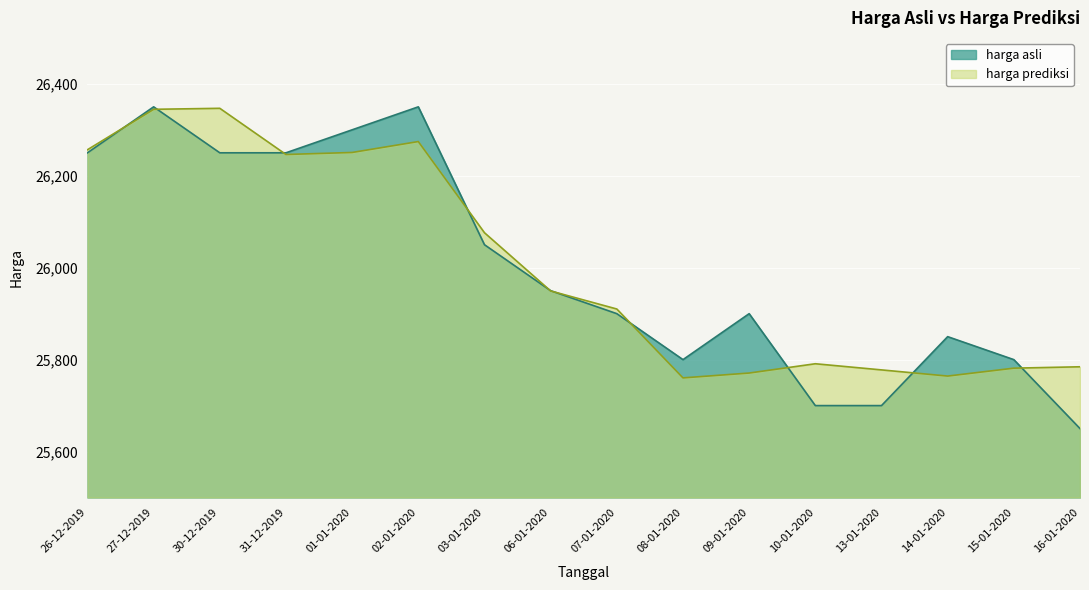

Reading right to left, extract all data points from this chart.

harga asli: 16-01-2020=25650.0	15-01-2020=25800.0	14-01-2020=25850.0	13-01-2020=25700.0	10-01-2020=25700.0	09-01-2020=25900.0	08-01-2020=25800.0	07-01-2020=25900.0	06-01-2020=25950.0	03-01-2020=26050.0	02-01-2020=26350.0	01-01-2020=26300.0	31-12-2019=26250.0	30-12-2019=26250.0	27-12-2019=26350.0	26-12-2019=26250.0
harga prediksi: 16-01-2020=25784.5	15-01-2020=25781.5	14-01-2020=25764.2	13-01-2020=25777.7	10-01-2020=25791.0	09-01-2020=25770.8	08-01-2020=25760.3	07-01-2020=25910.1	06-01-2020=25949.4	03-01-2020=26076.1	02-01-2020=26274.5	01-01-2020=26250.7	31-12-2019=26246.3	30-12-2019=26346.8	27-12-2019=26344.6	26-12-2019=26256.7